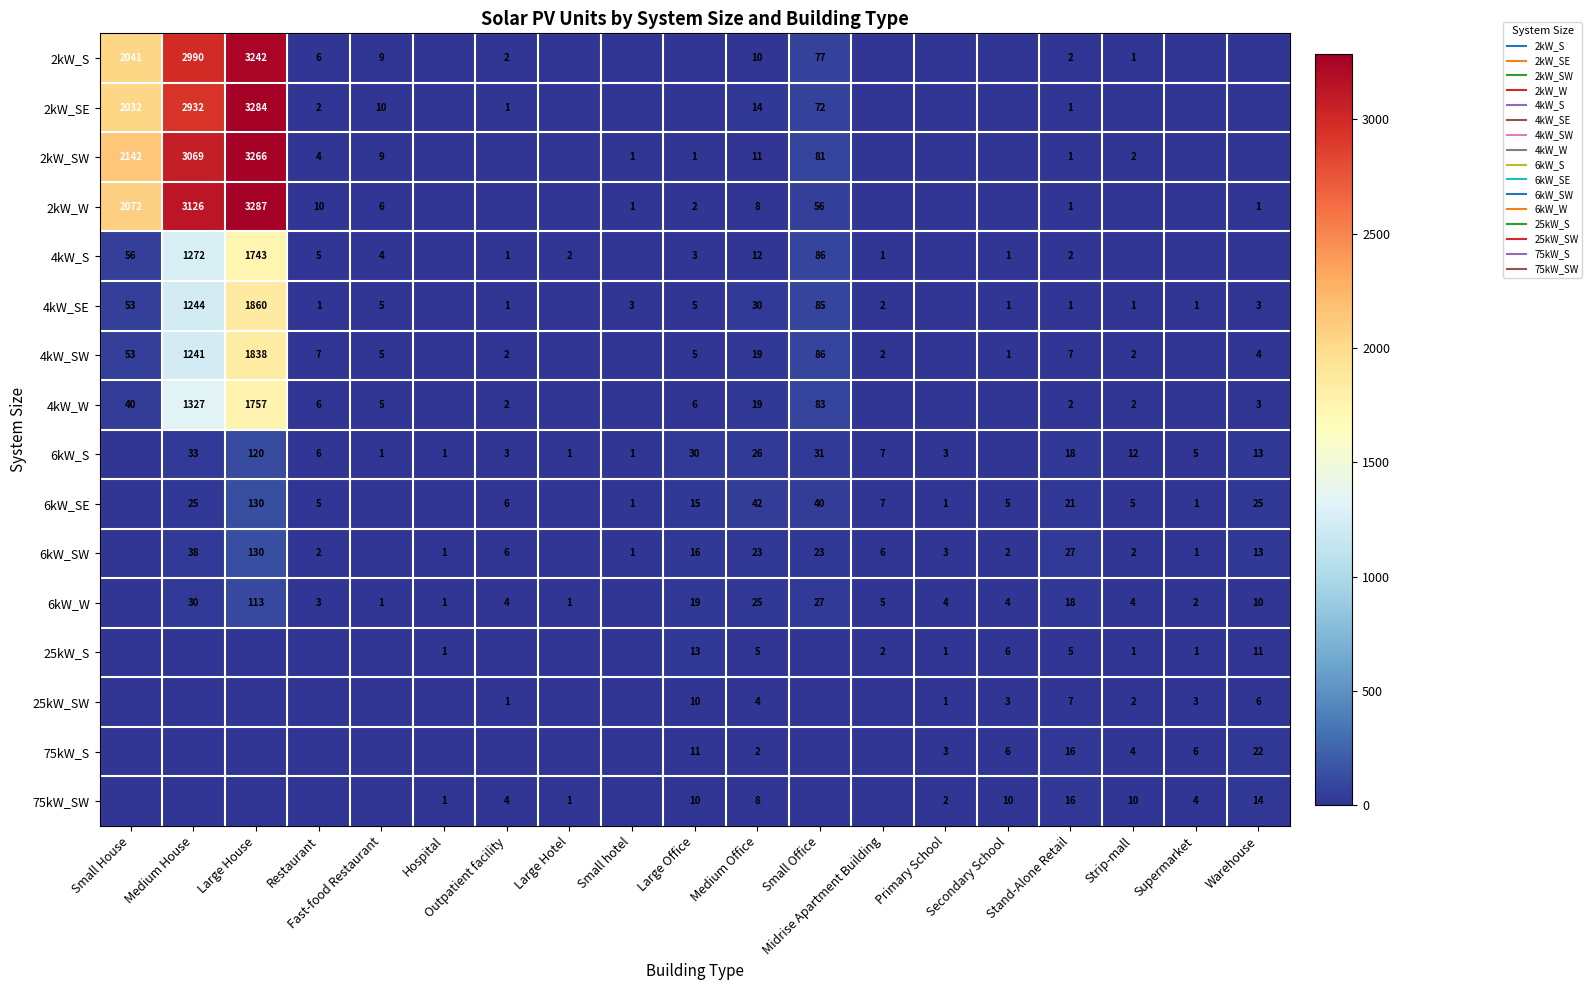

Which series has the largest range (max minus min)?

2kW_W